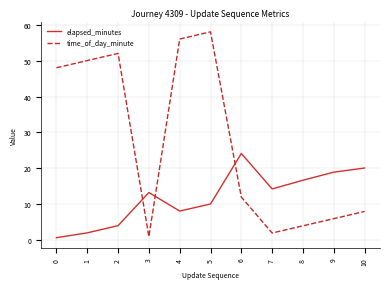

True or false: elapsed_minutes has more than 1 interior local peaks.

True